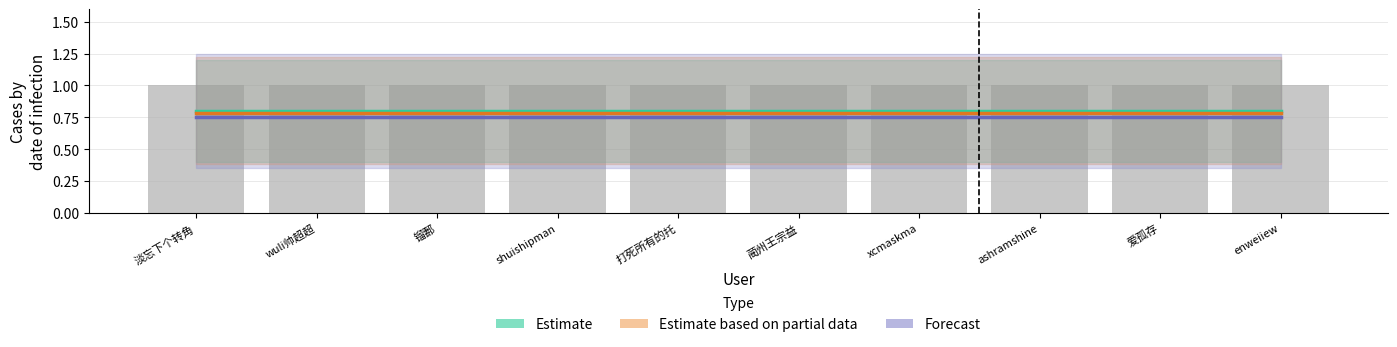

What are all the series names shown in the legend?

Estimate, Estimate based on partial data, Forecast